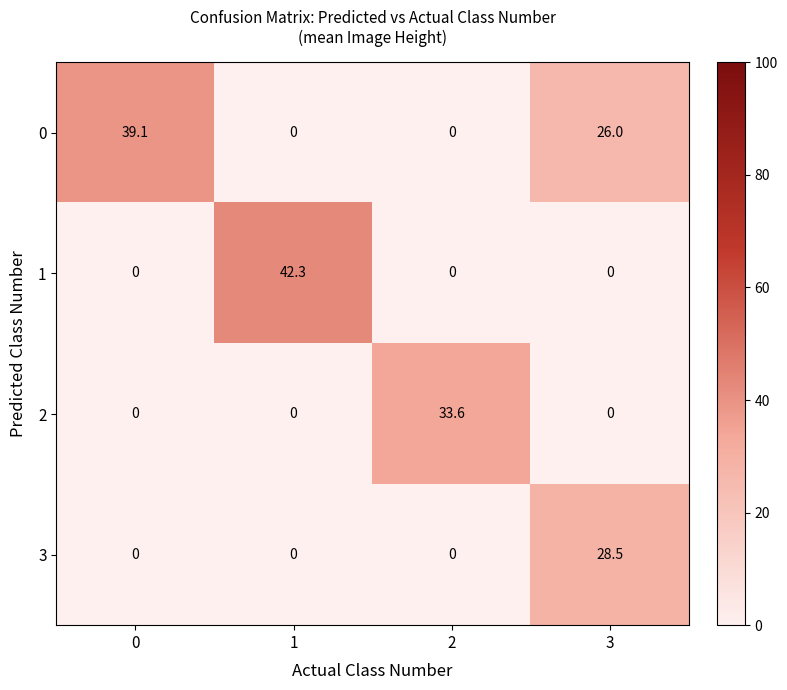

What is the sum of all 3 values?

28.5